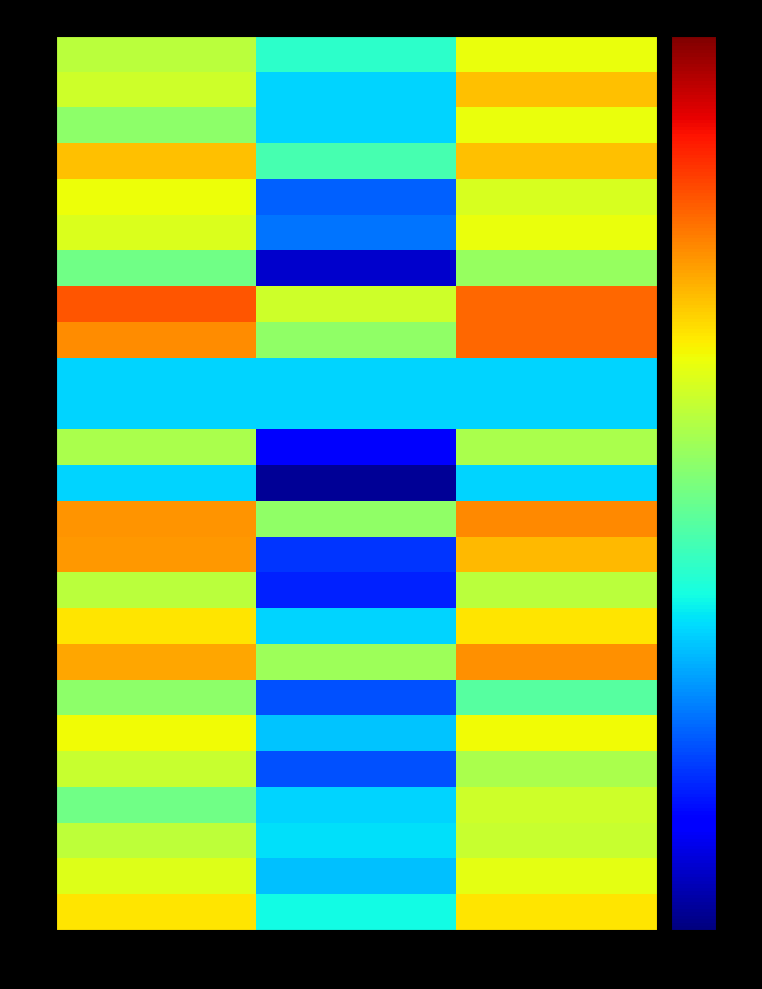

What is the maximum value shown in the chart?

0.7